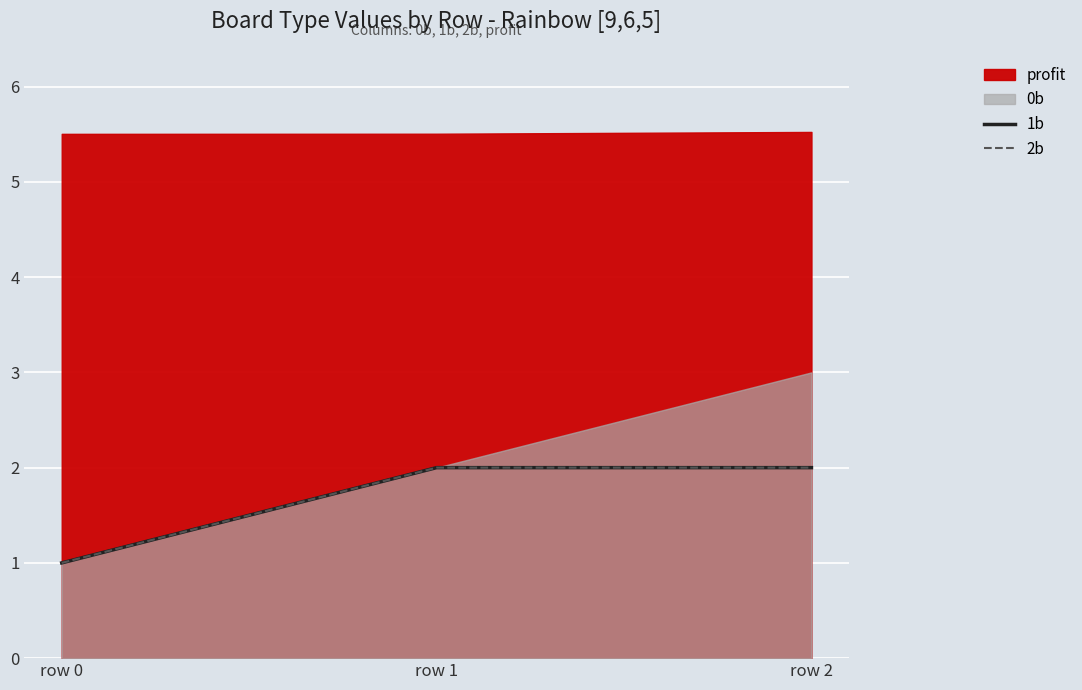

List the labels in order of 2b value, smallest first.

row 0, row 1, row 2